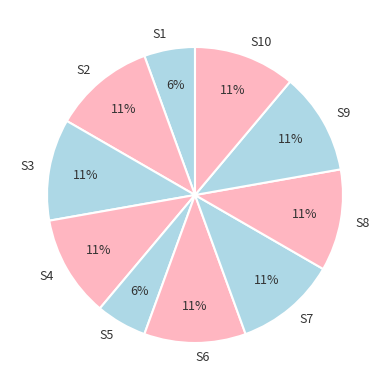

To the nearest percent, what percentage of the pie is S10?

11%